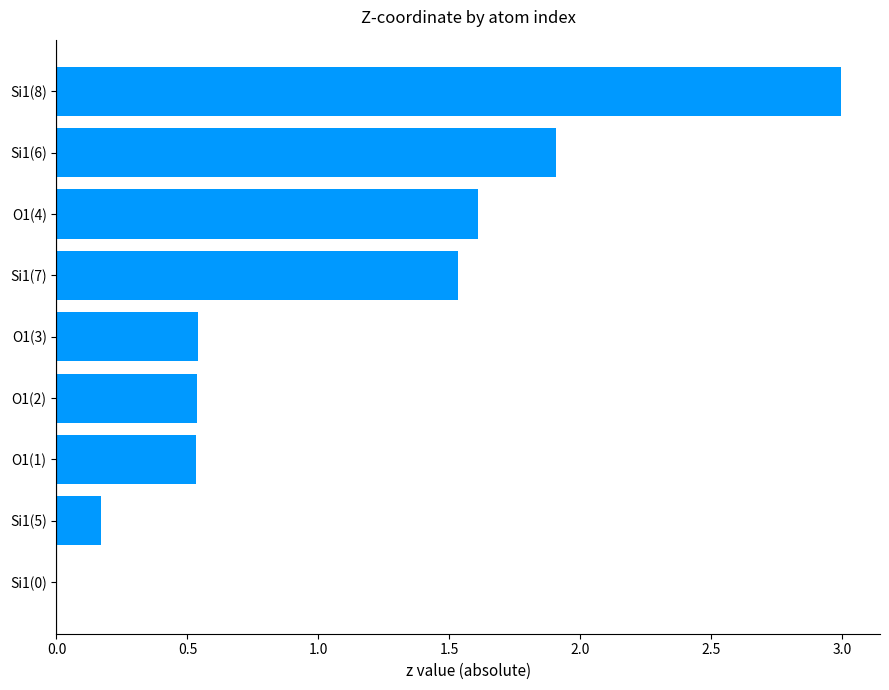

What is the sum of the values at Si1(7) and O1(3)?

2.1